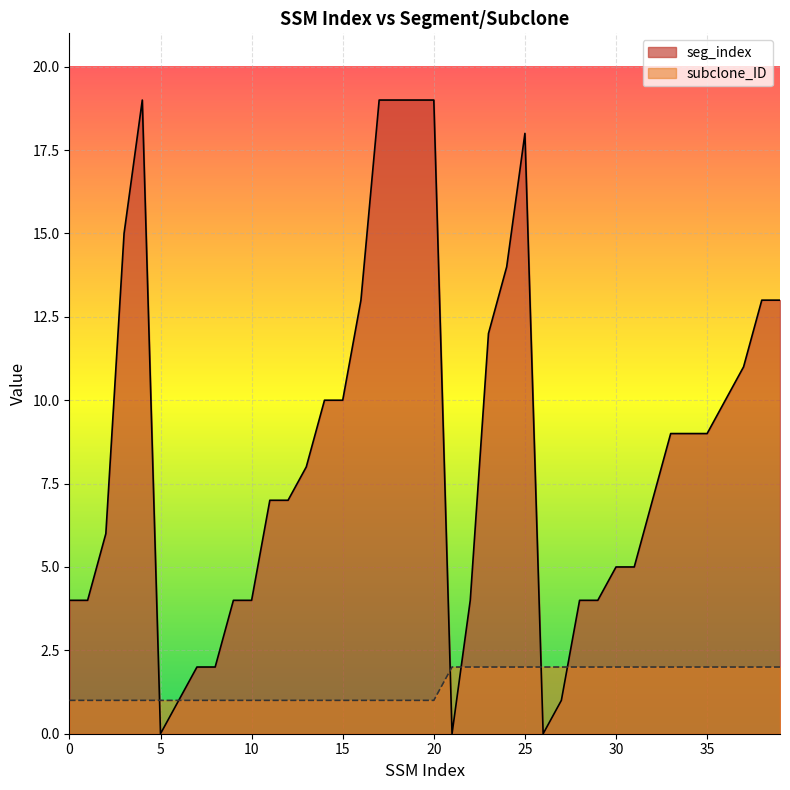

What is the difference between the second highest and minimum values in the subclone_ID series?

1